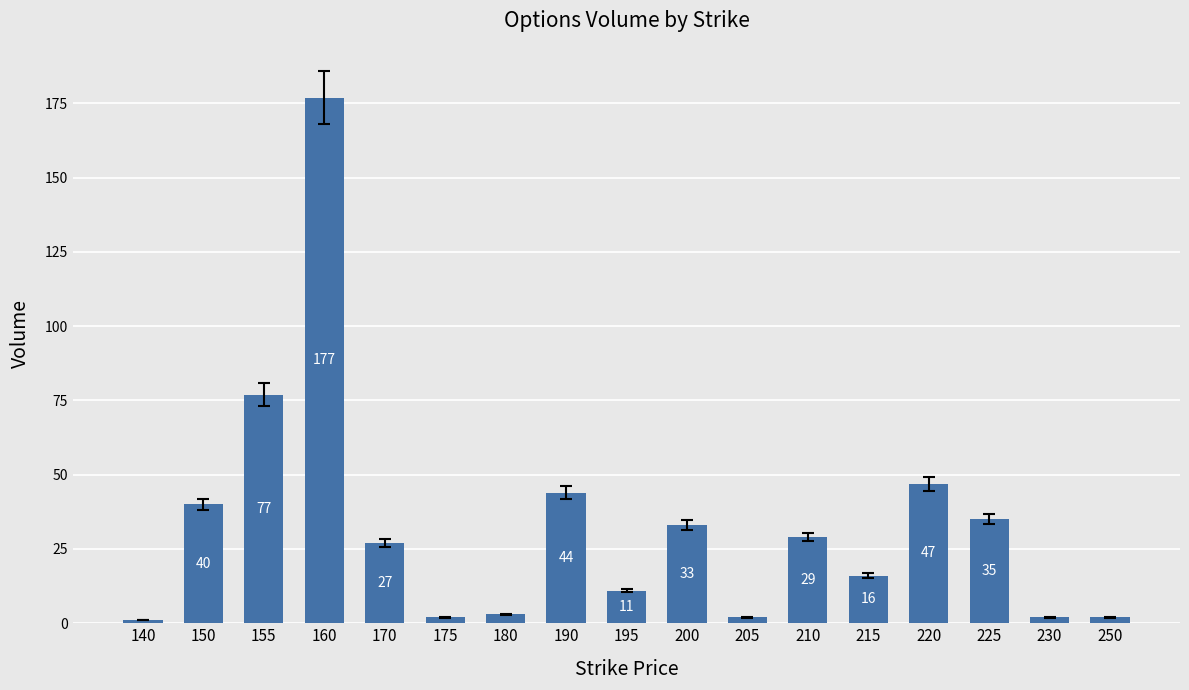

What is the change in value from 140 to 180?

+2